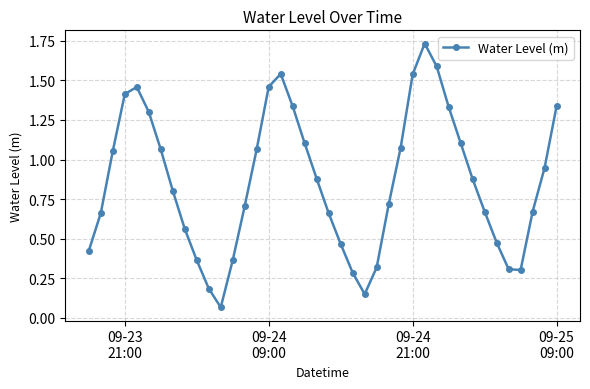

What is the sum of all values?

34.4